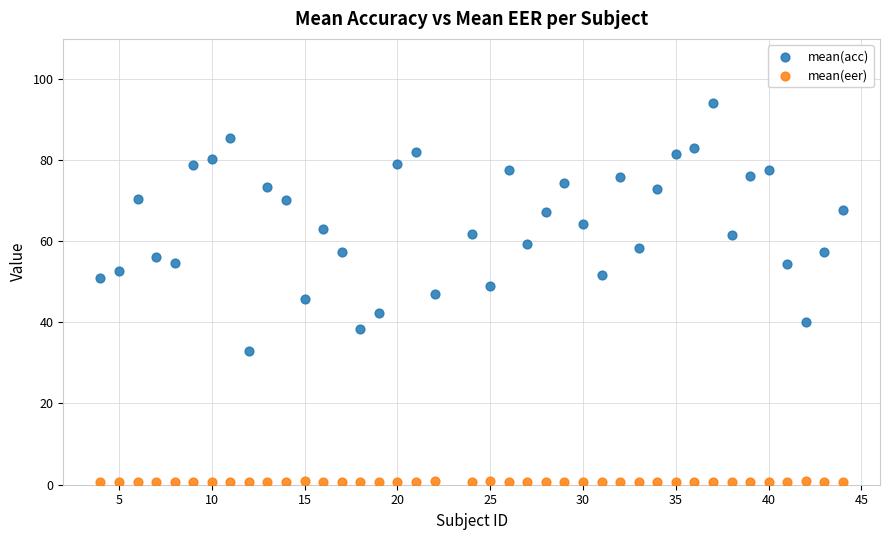

What are all the series names shown in the legend?

mean(acc), mean(eer)